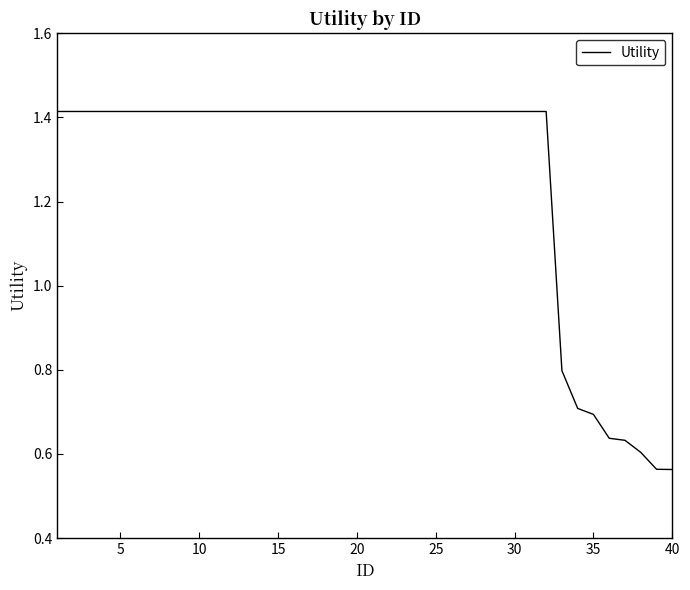

What is the difference between the maximum and minimum values?

0.9